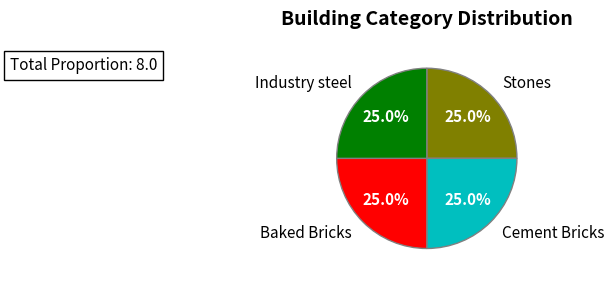

Is it true that Cement Bricks is 29% of the pie?

False